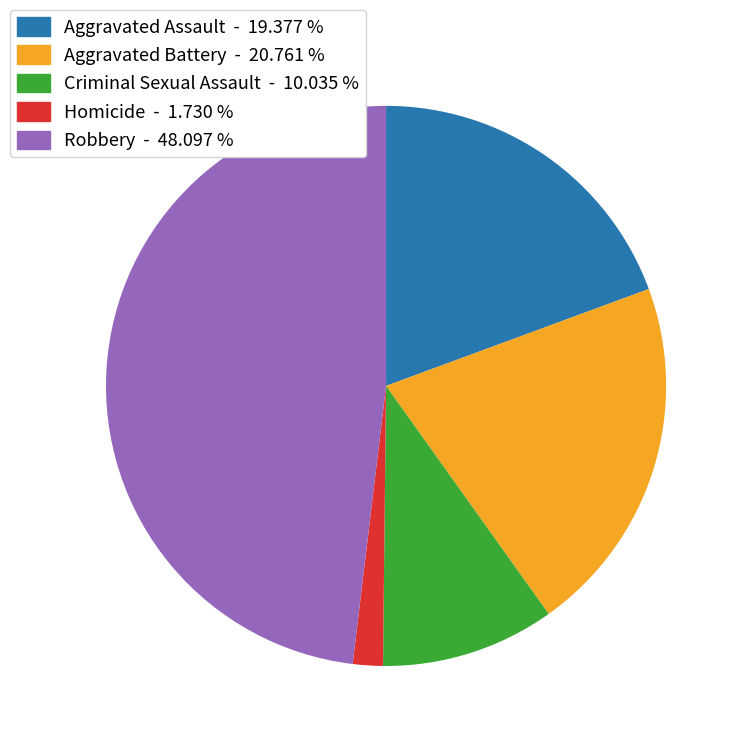

Which has a higher value, Aggravated Battery or Aggravated Assault?

Aggravated Battery